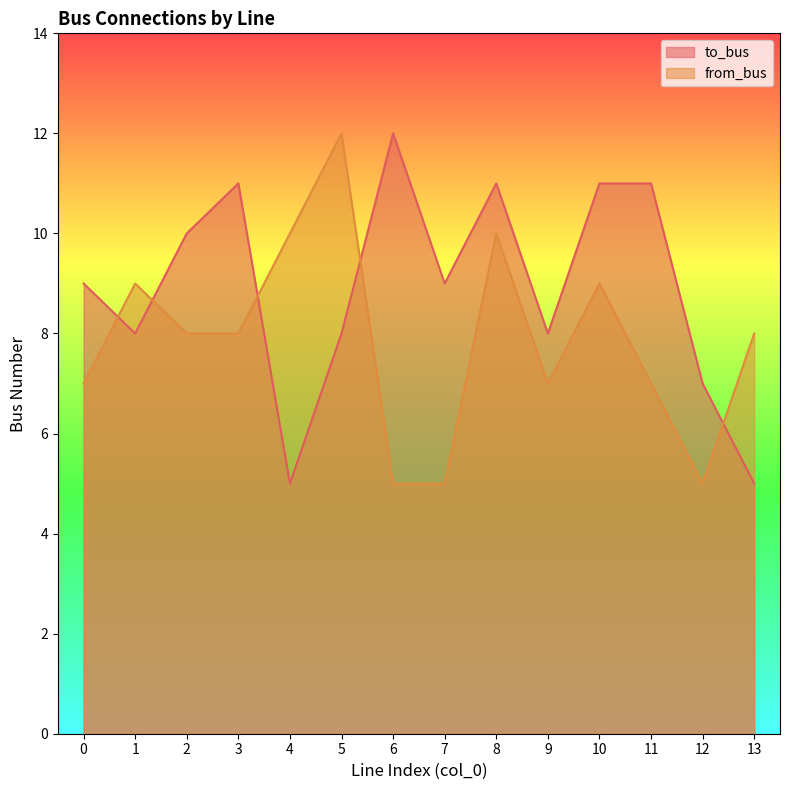

What is the sum of the to_bus values at 2 and 3?

21